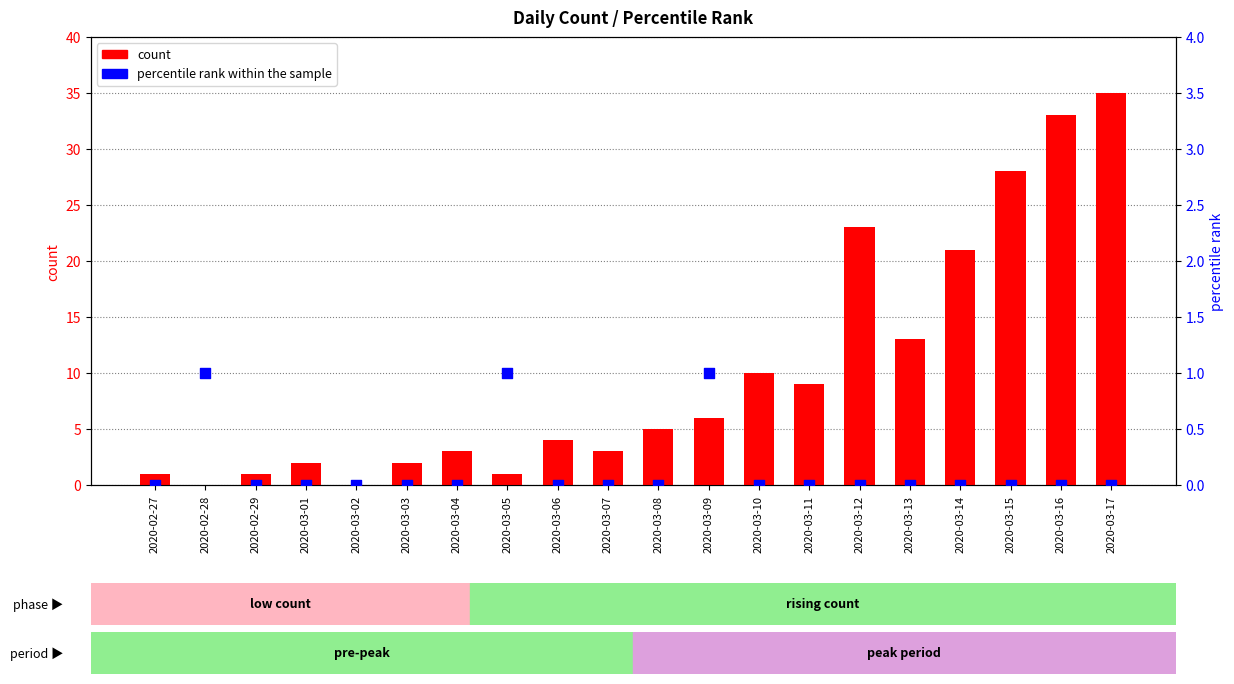

Which series has the largest total across all categories?

count